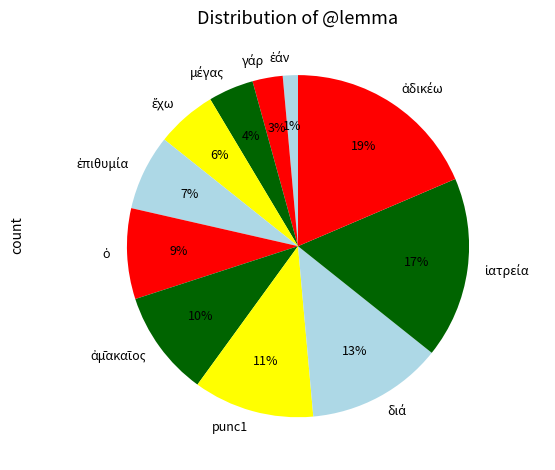

To the nearest percent, what is the average slice percentage?

9%